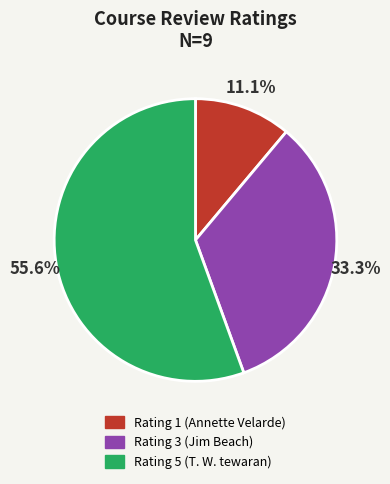

Is it true that Rating 1 (Annette Velarde) is 11% of the pie?

True